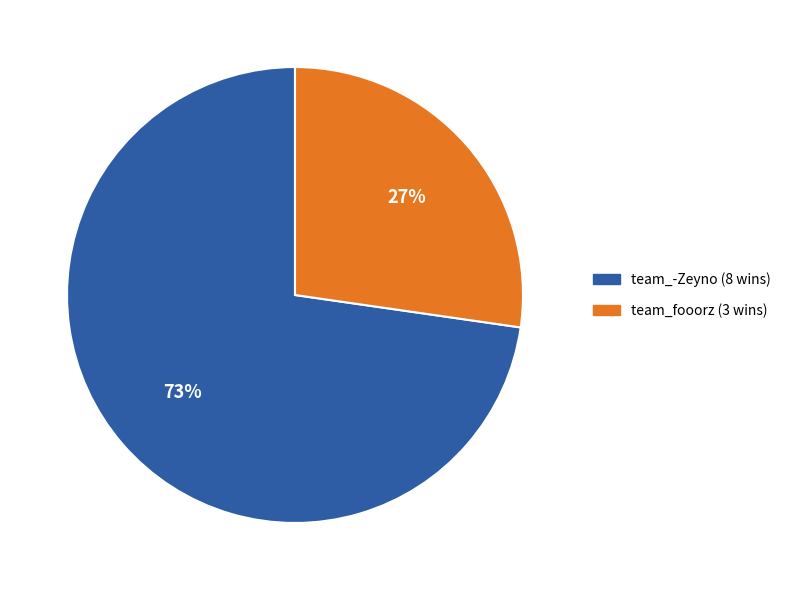

How many segments does this pie chart have?

2